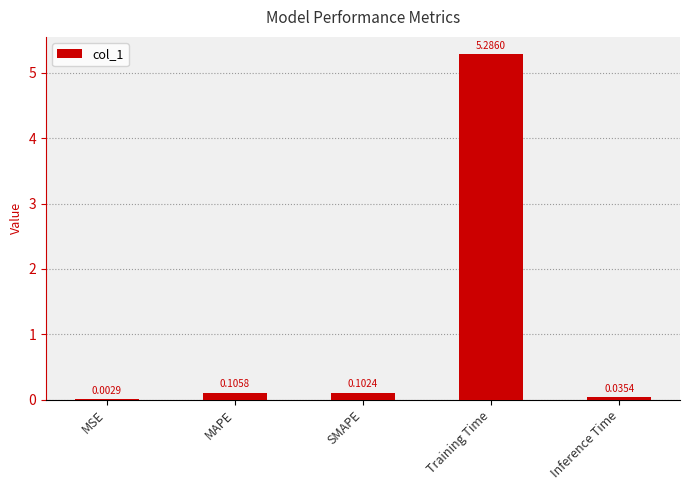

What is the sum of all values?

5.5